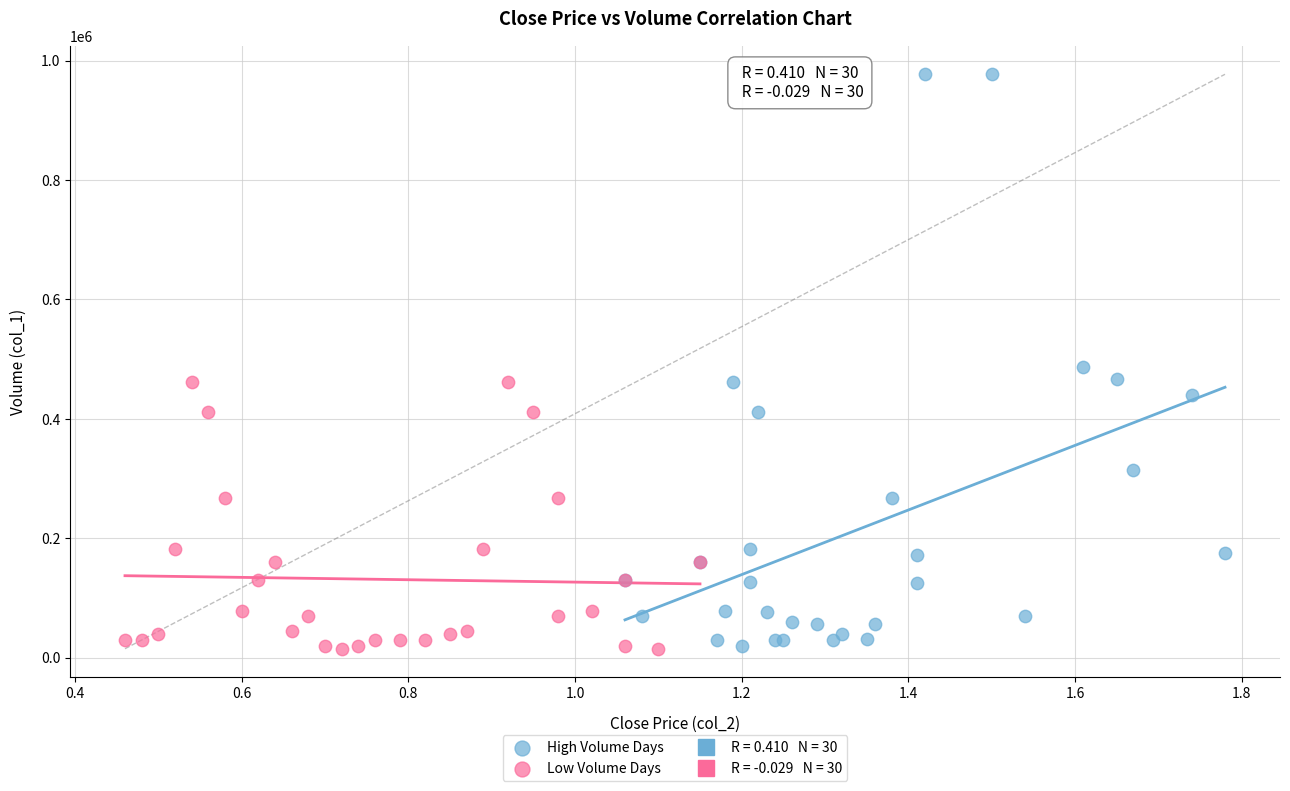

Which series contains the highest Y value?

High Volume Days